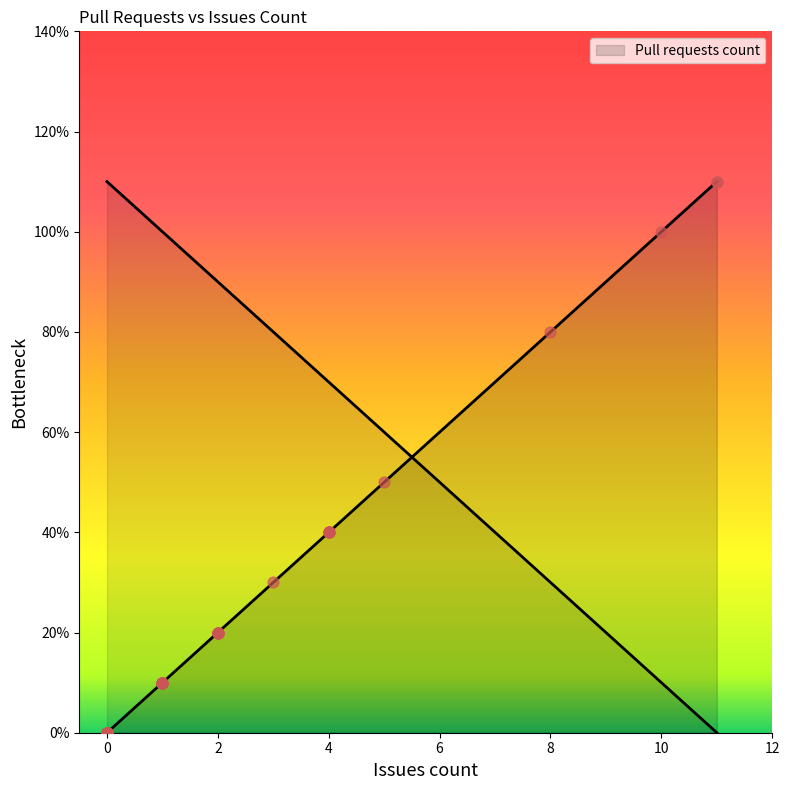

What is the change in value from 0 to 0?

-1